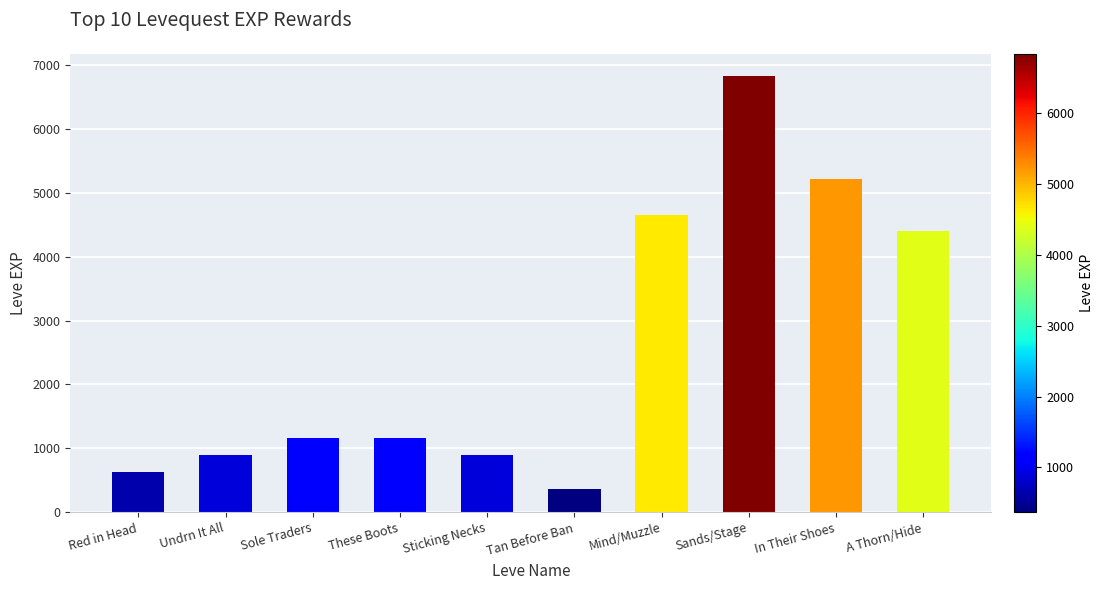

What is the label of the 10th bar from the right?

Red in Head